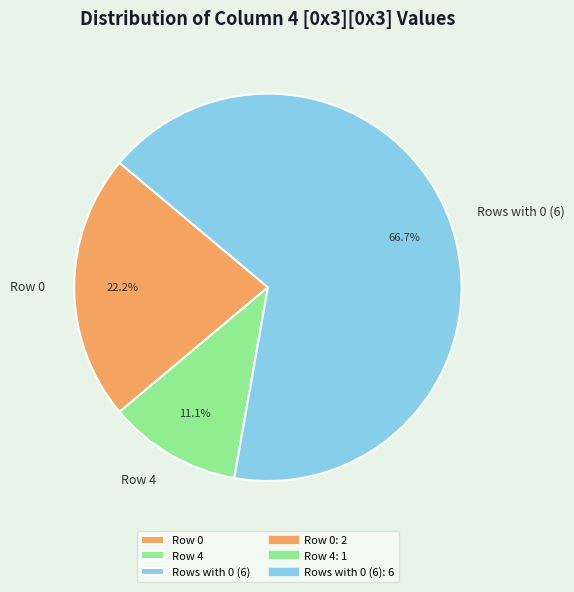

Which has a higher value, Rows with 0 (6) or Row 4?

Rows with 0 (6)